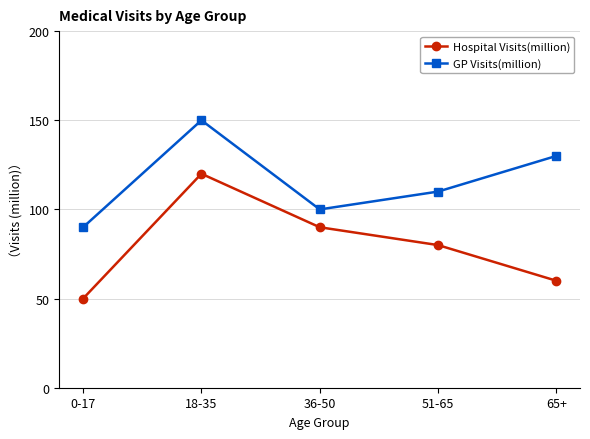

What position from the left is 51-65?

4